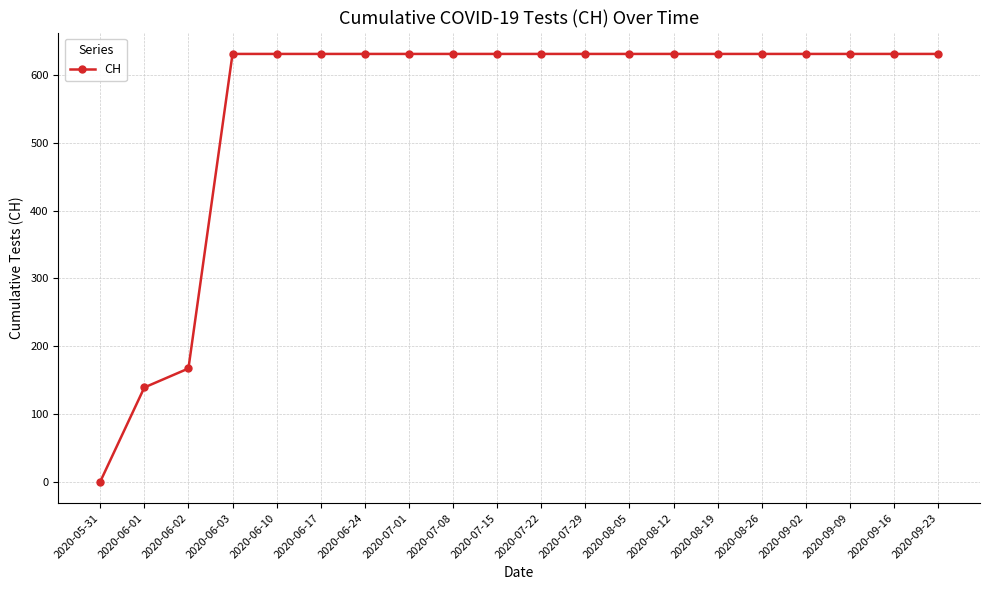

Is it true that the value at 2020-08-26 is 280?

False